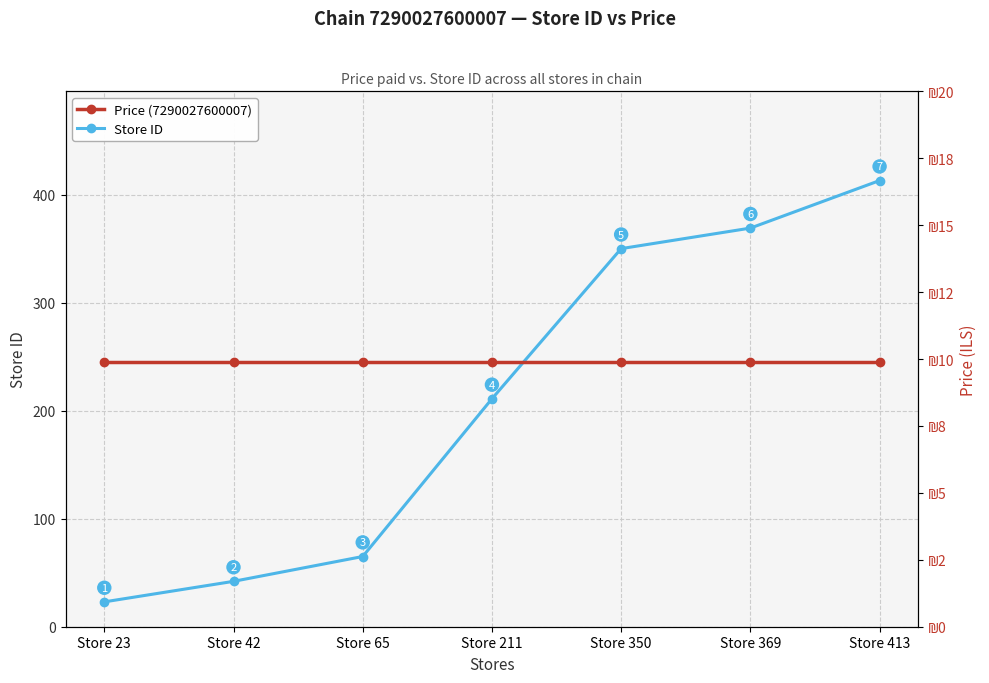

True or false: Price (7290027600007) and Store ID intersect in this chart.

False